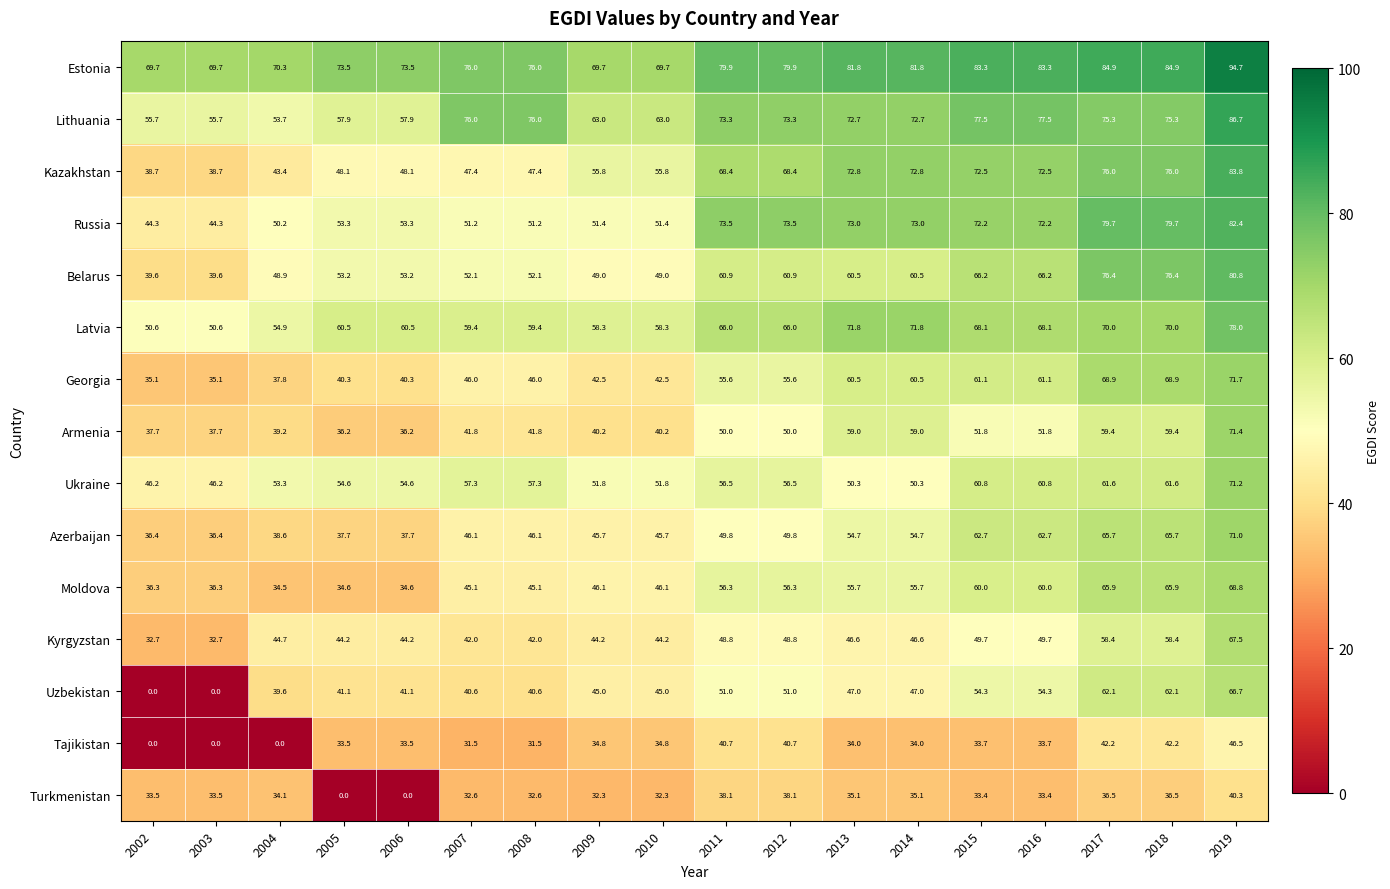

How many data points does each series have?

18